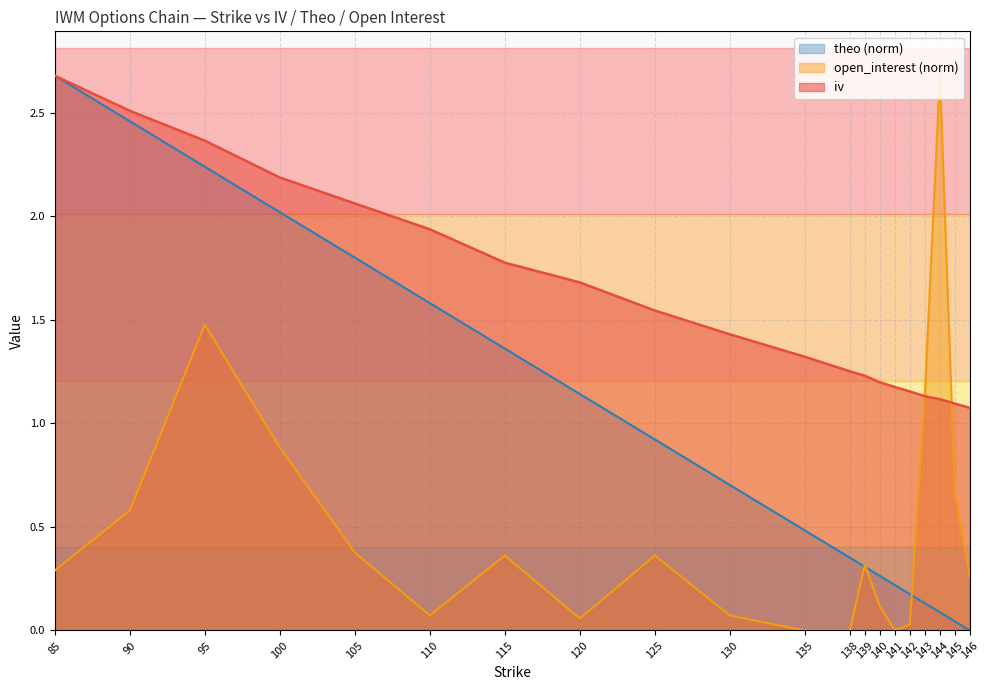

Is it true that theo equals 0.2 at 144?

False